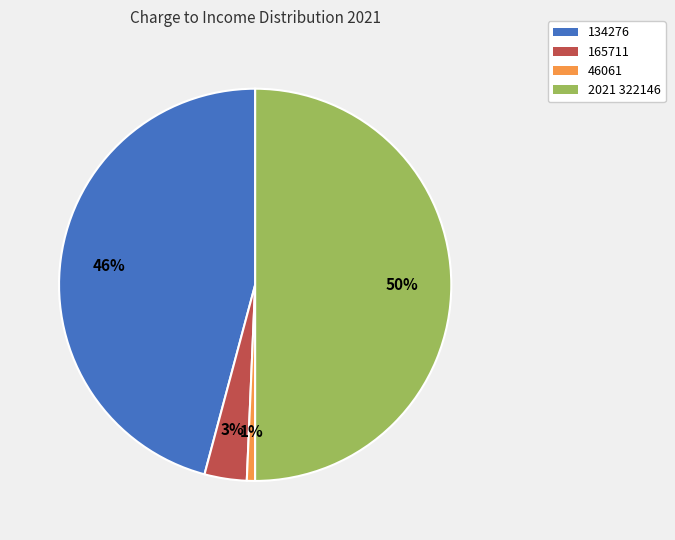

What is the largest slice in the pie chart?

2021 322146